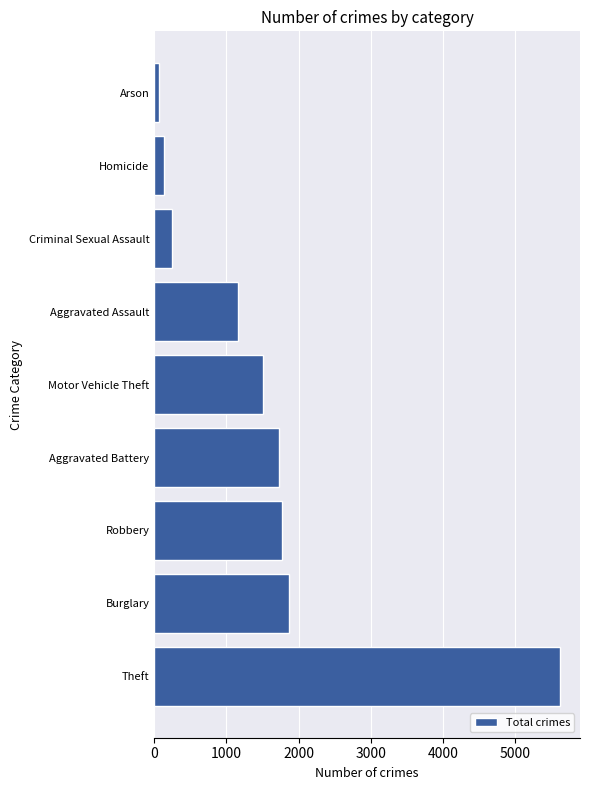

Which has a higher value, Criminal Sexual Assault or Motor Vehicle Theft?

Motor Vehicle Theft